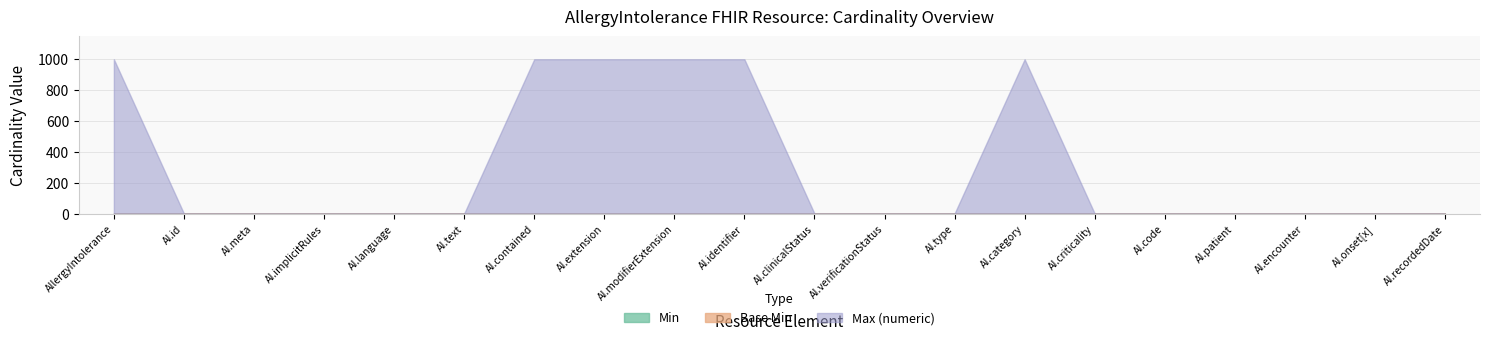

What is the total value across all series at AllergyIntolerance.category?

999